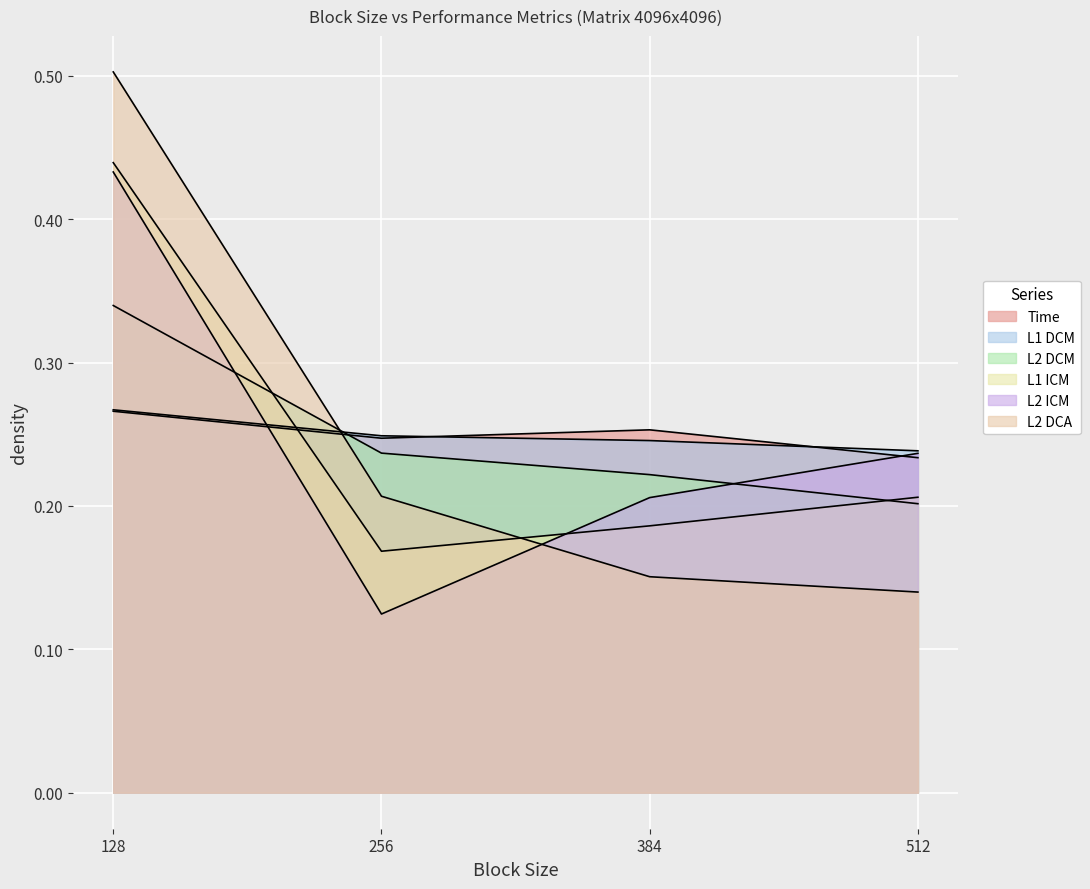

What is the difference between the highest and lowest values at 256?

0.1